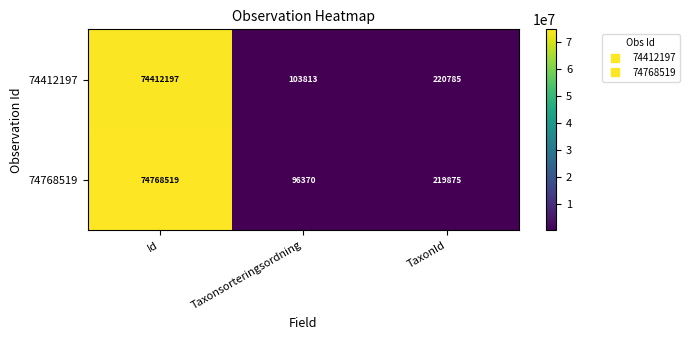

At which category is the sum across all series the highest?

Id